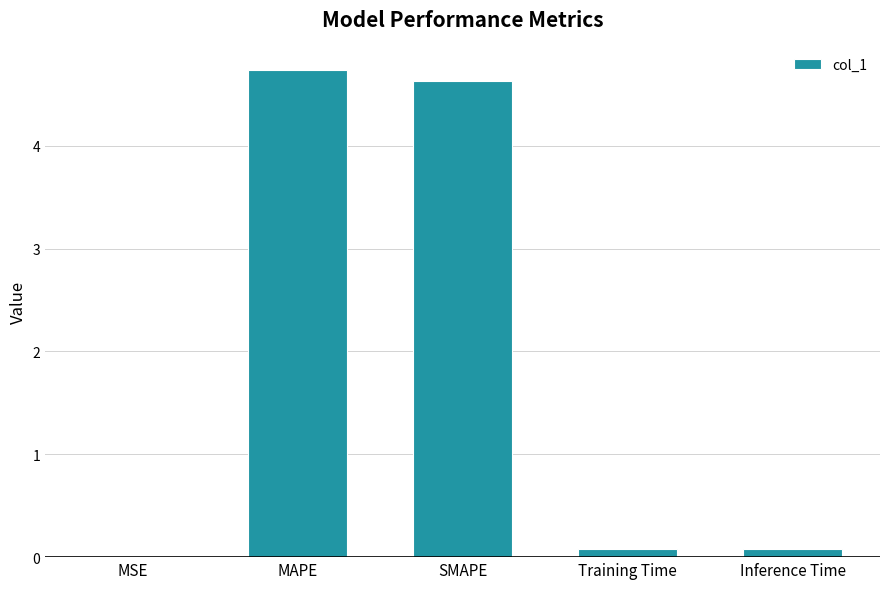

Which category has the highest value across all series?

MAPE